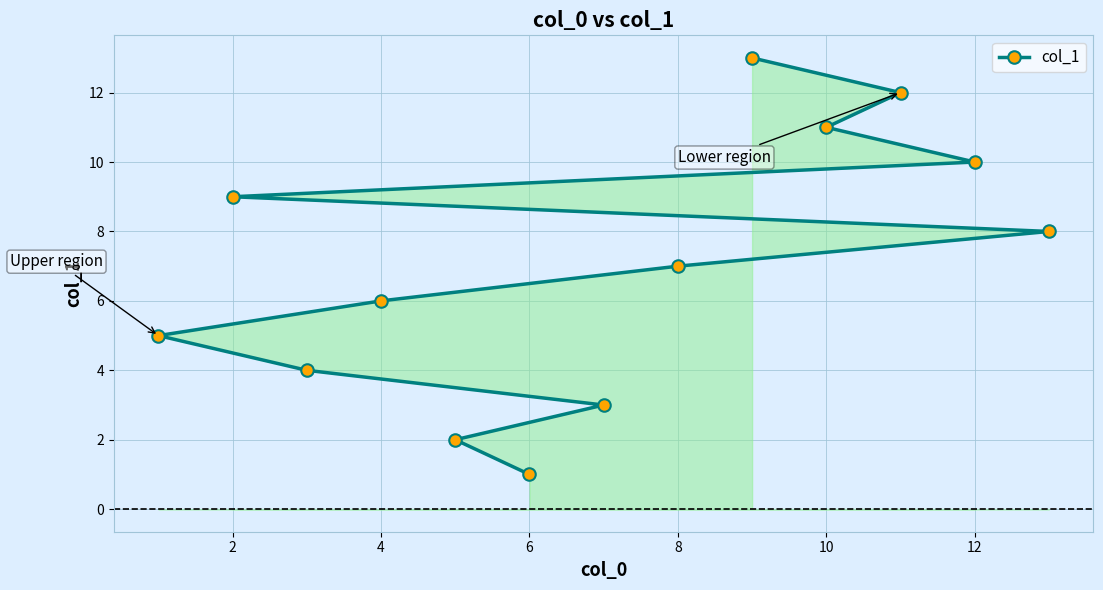

What is the difference between the second highest and second lowest values?

10